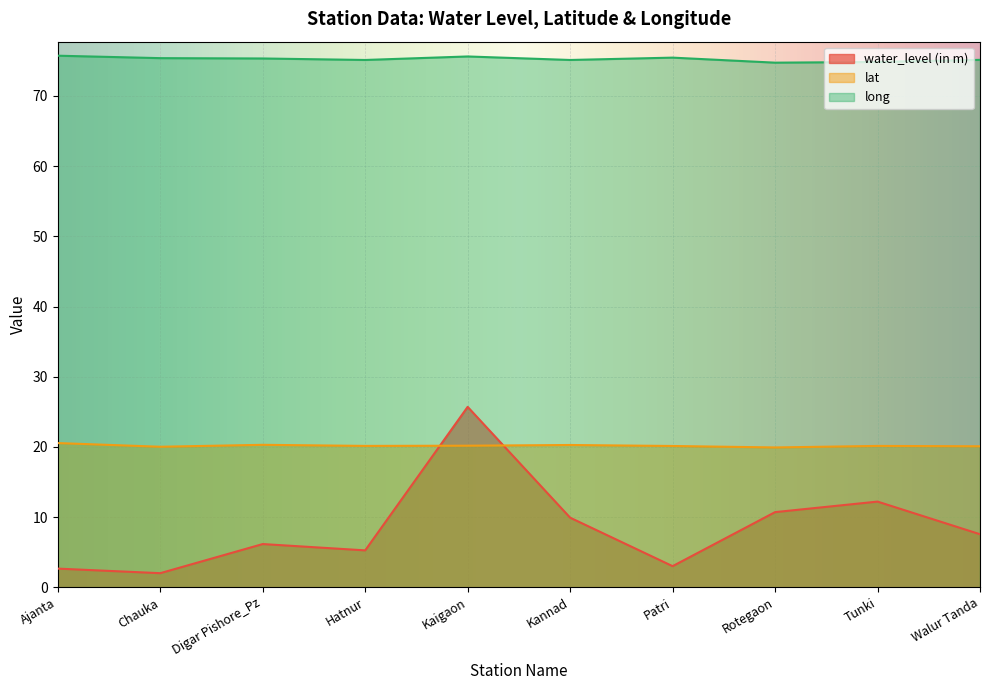

What is the spread (max minus min) of values at Kaigaon?

55.5